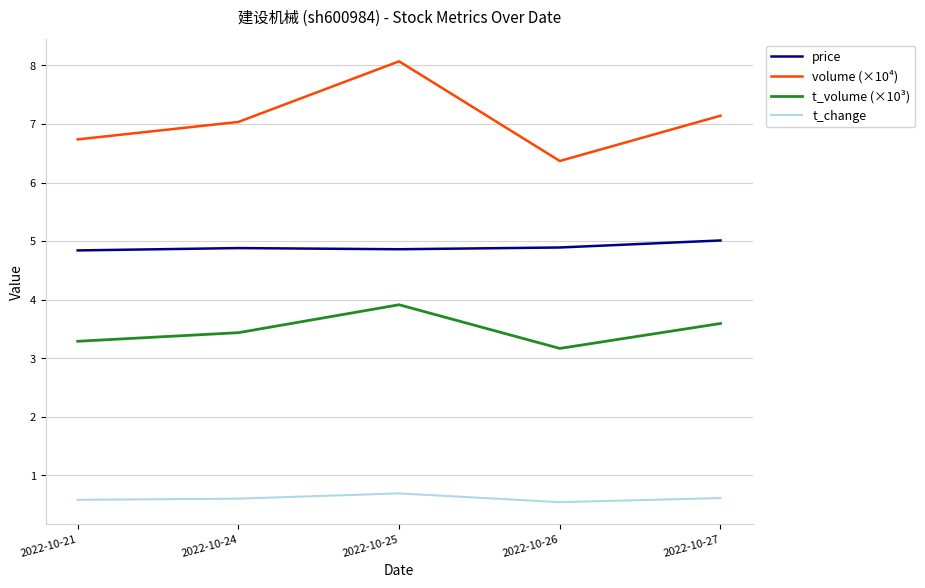

Which series has the largest total across all categories?

volume (×10⁴)